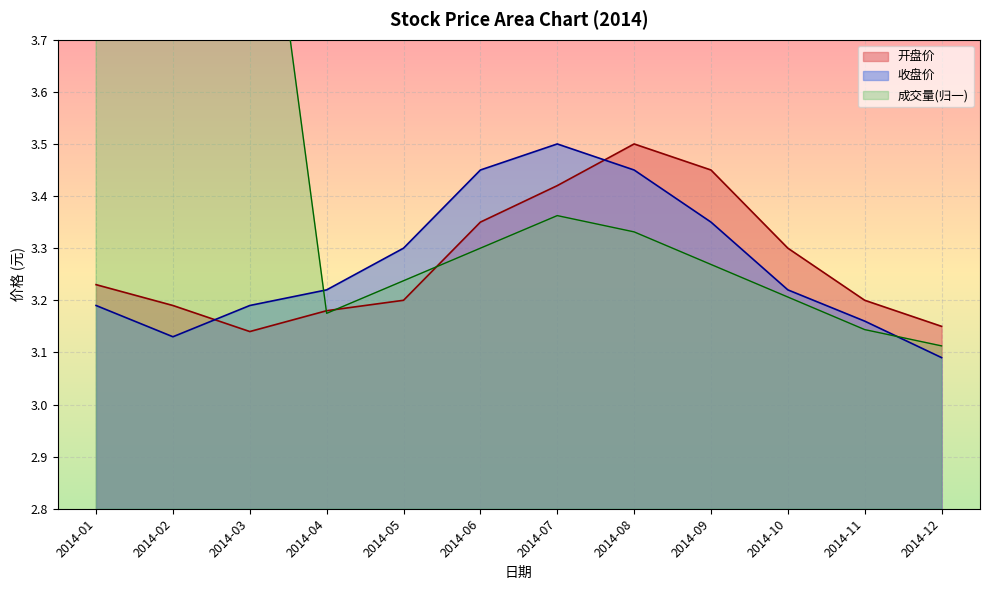

What is the value of the 12th point from the left?

3.1